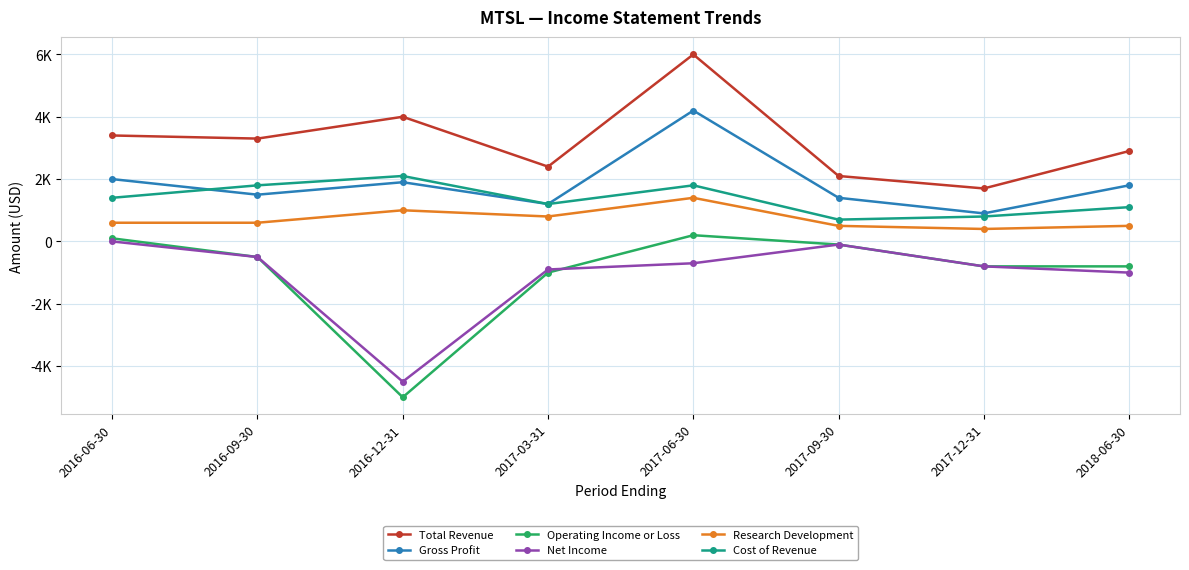

What is the label of the 4th point from the right?

2017-06-30